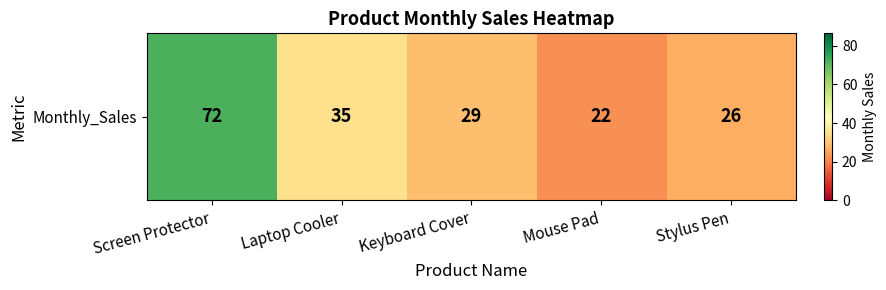

Where does the data first go above 29?

Screen Protector